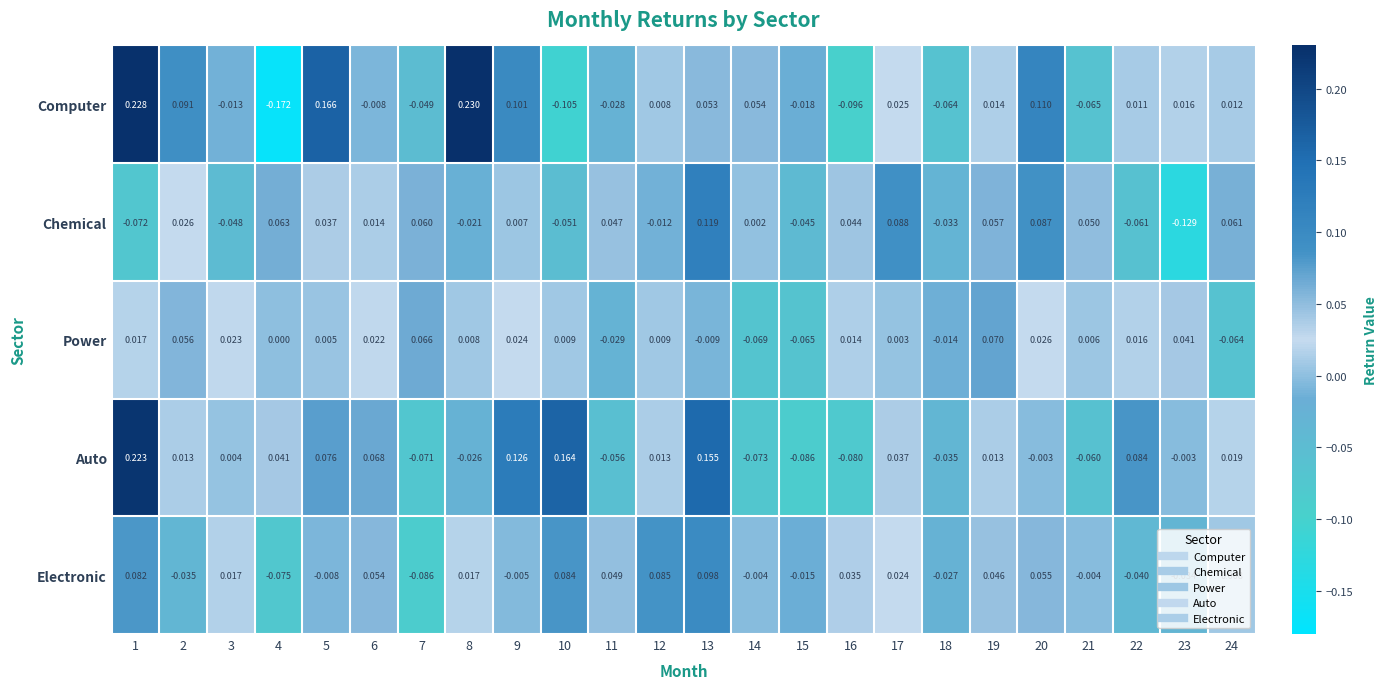

Which series has the widest spread of values?

Computer